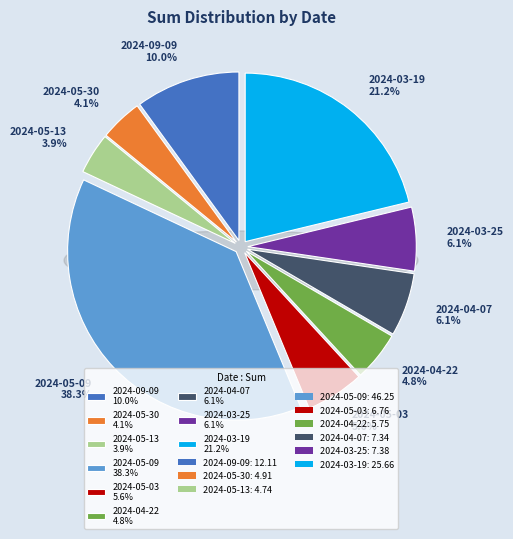

Which slice is the smallest?

2024-05-13